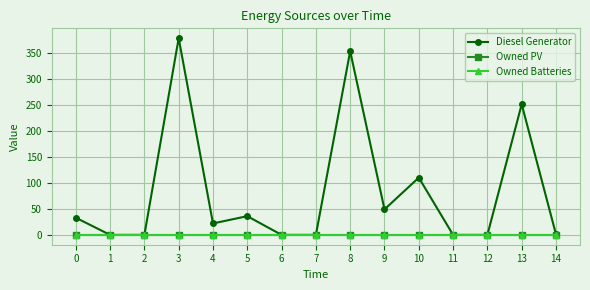

Which series has the largest total across all categories?

Diesel Generator